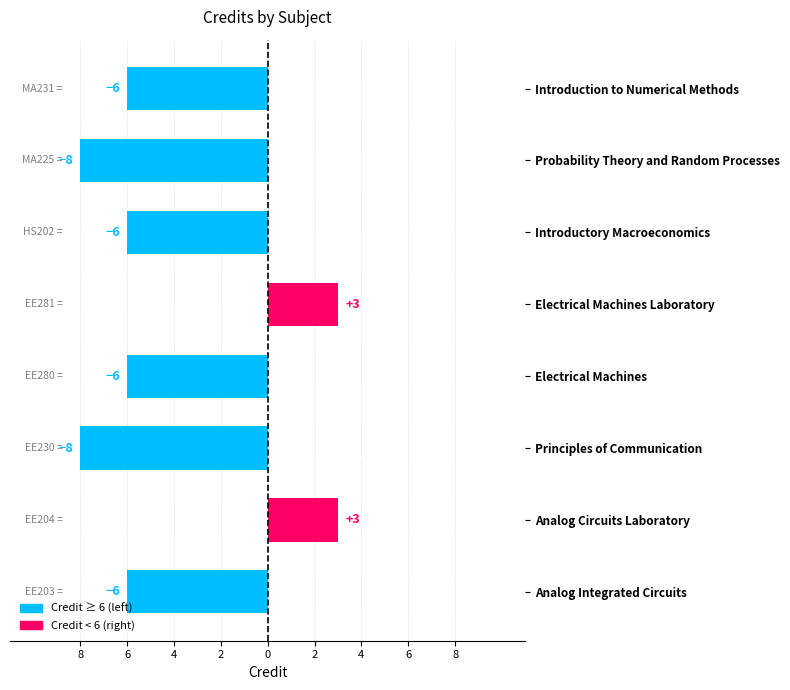

What is the change in value from Principles of Communication to Electrical Machines?

+2